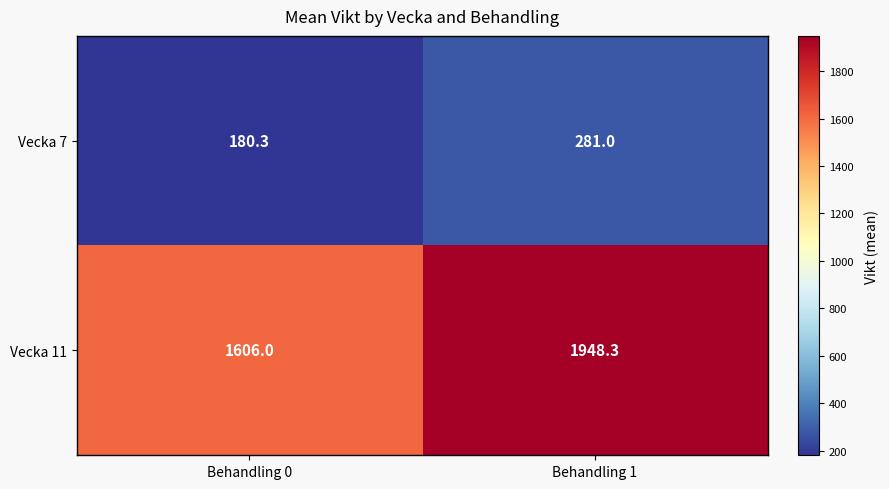

Reading left to right, extract all data points from this chart.

Vecka 7: Behandling 0=180.3	Behandling 1=281.0
Vecka 11: Behandling 0=1606.0	Behandling 1=1948.3